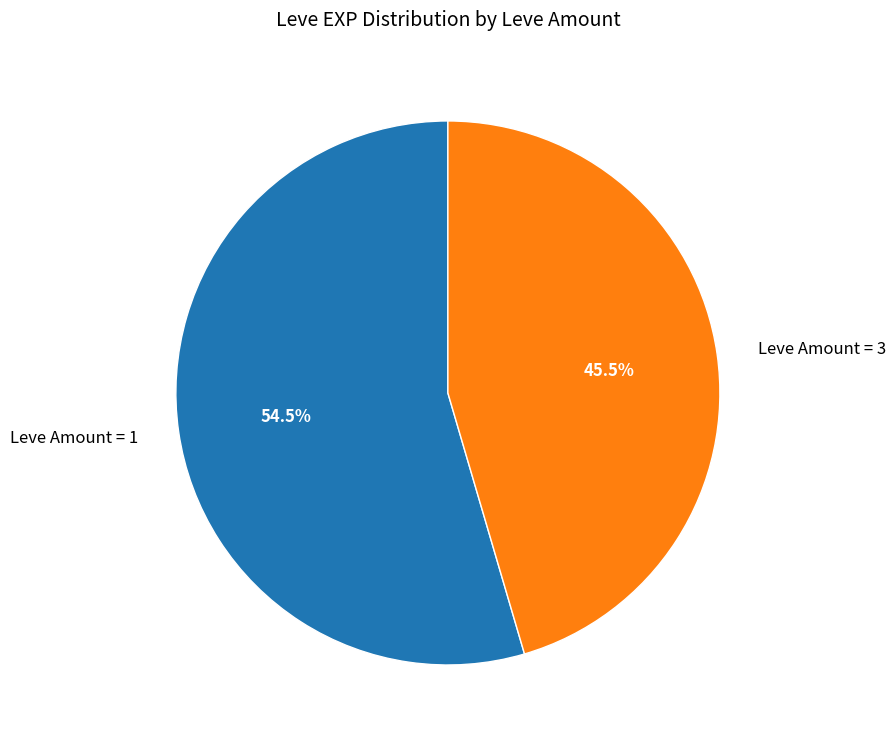

Which slice is the largest?

Leve Amount = 1